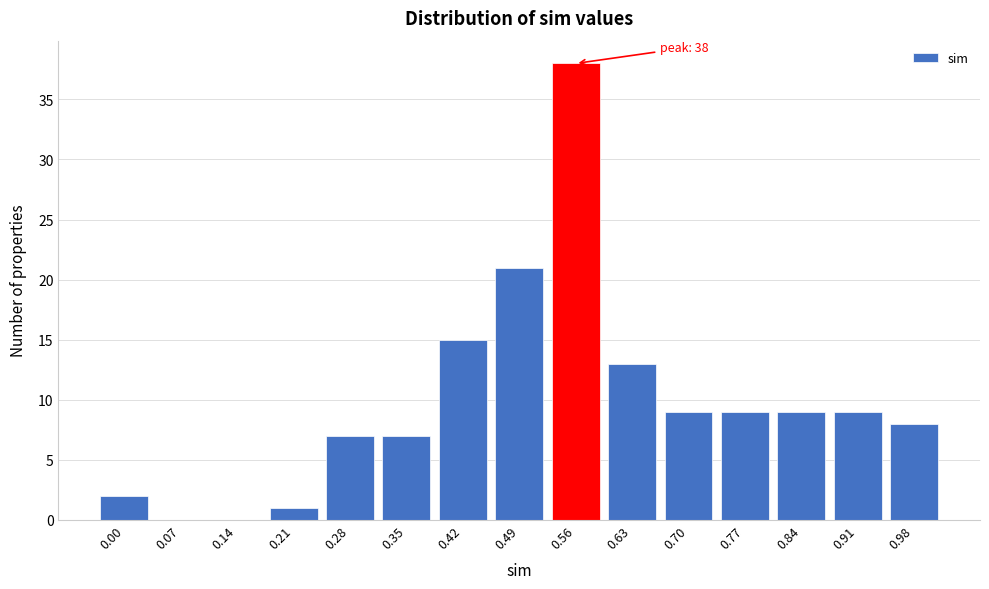

Reading left to right, what are all the values shown in this chart?

0.00=2	0.07=0	0.14=0	0.21=1	0.28=7	0.35=7	0.42=15	0.49=21	0.56=38	0.63=13	0.70=9	0.77=9	0.84=9	0.91=9	0.98=8